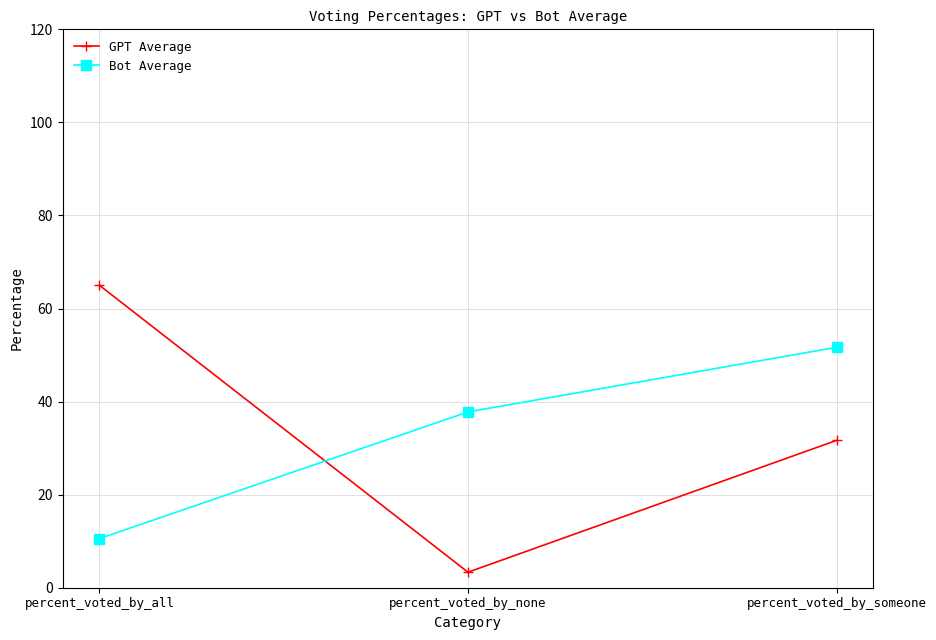

What value does the Bot Average series have at percent_voted_by_none?

37.8